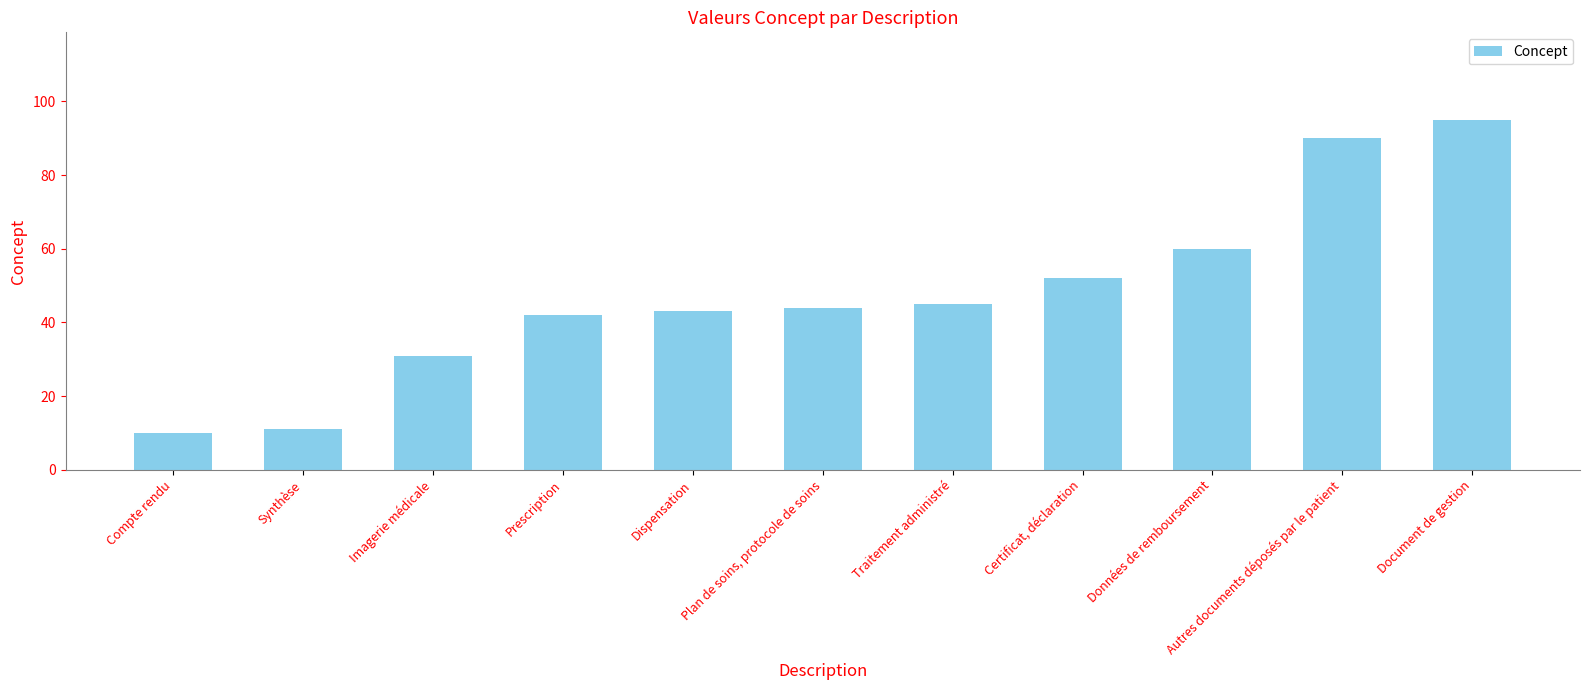

What is the change in value from Prescription to Données de remboursement?

+18